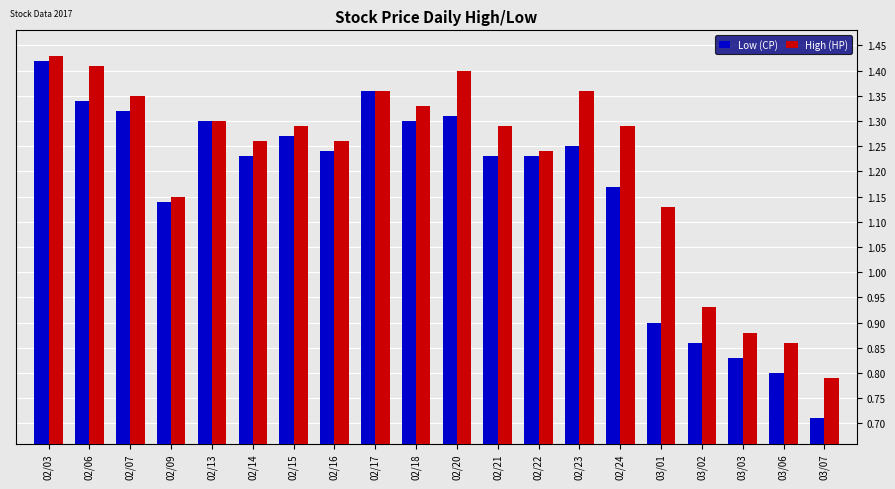

The High (HP) series shows 2.1 at 02/13. True or false?

False